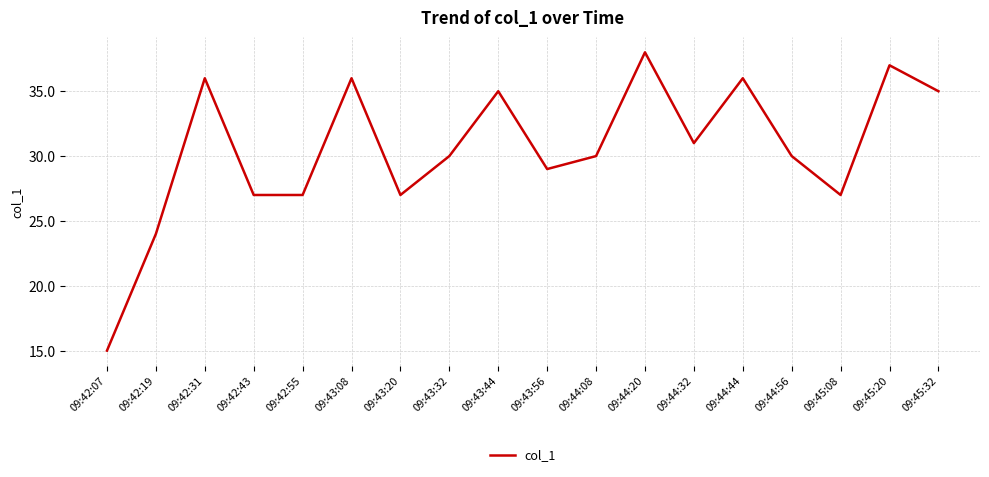

What position from the left is 09:43:44?

9